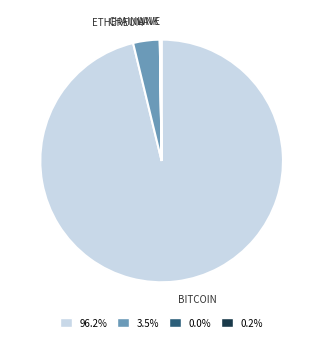

Approximately how many times larger is the value at 96.2% compared to 3.5%?

27.2